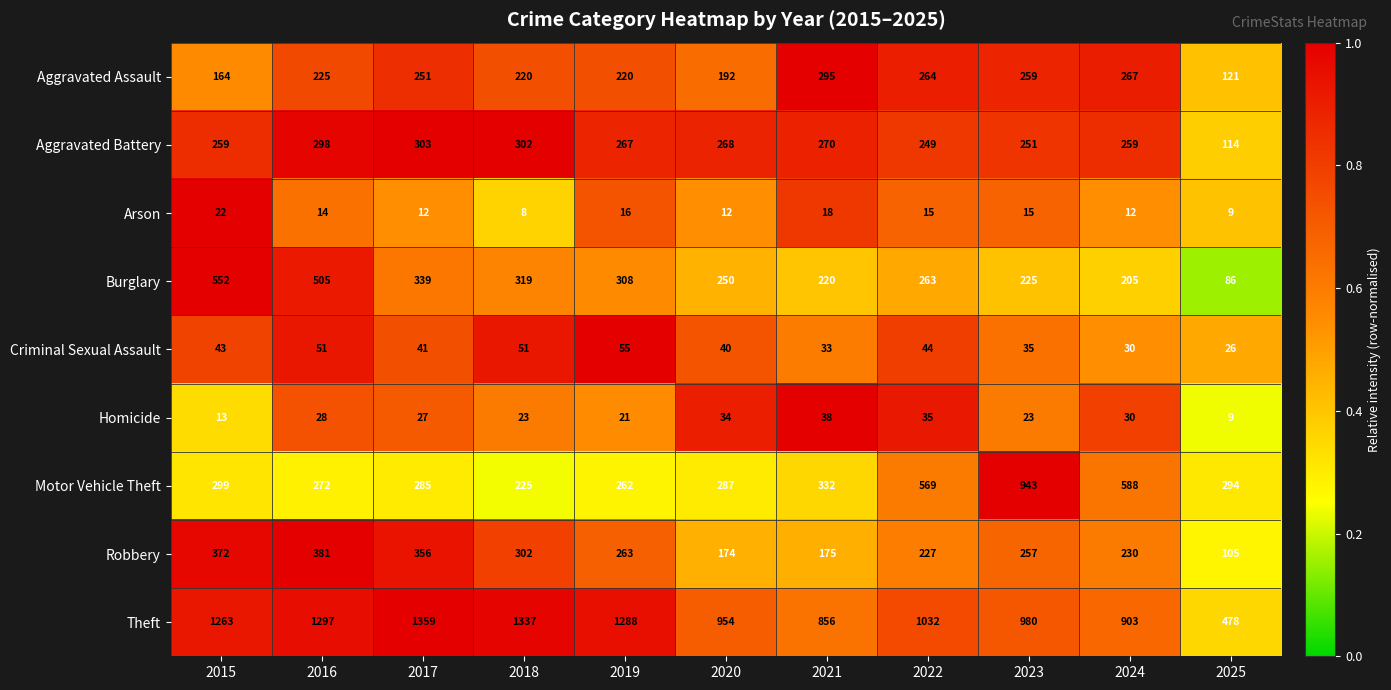

What is the minimum value shown in the chart?

8